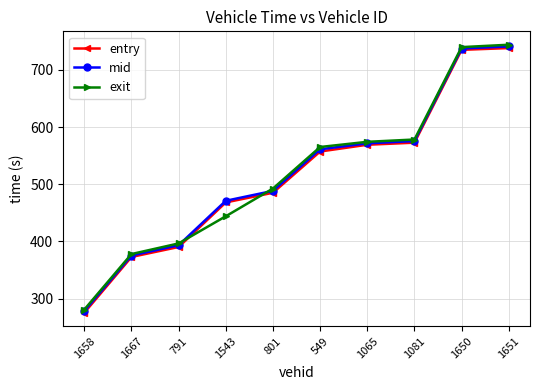

What is the value of the mid point at the 1st from the left?

278.0